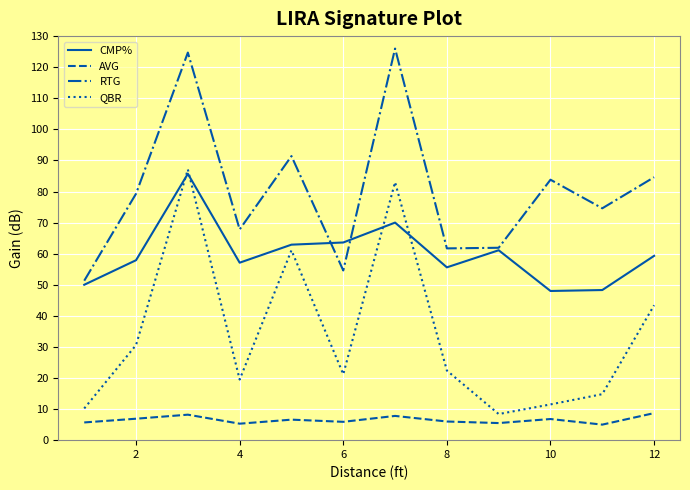

True or false: CMP% and AVG cross at least once.

False